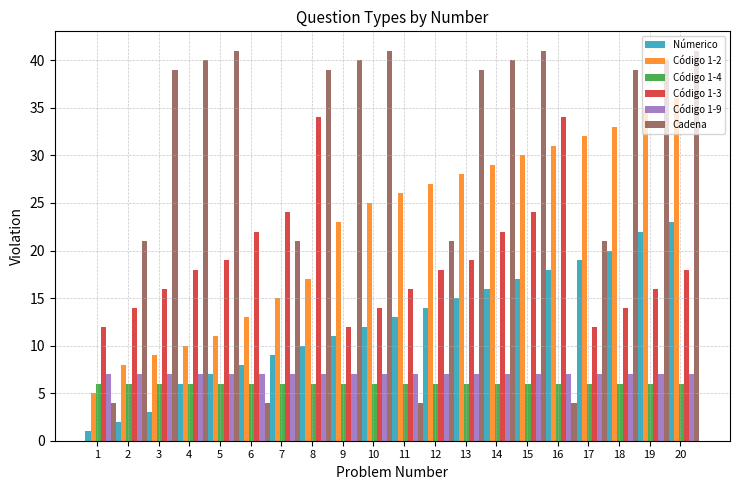

Reading right to left, extract all data points from this chart.

Númerico: 20=23	19=22	18=20	17=19	16=18	15=17	14=16	13=15	12=14	11=13	10=12	9=11	8=10	7=9	6=8	5=7	4=6	3=3	2=2	1=1
Código 1-2: 20=36	19=35	18=33	17=32	16=31	15=30	14=29	13=28	12=27	11=26	10=25	9=23	8=17	7=15	6=13	5=11	4=10	3=9	2=8	1=5
Código 1-4: 20=6	19=6	18=6	17=6	16=6	15=6	14=6	13=6	12=6	11=6	10=6	9=6	8=6	7=6	6=6	5=6	4=6	3=6	2=6	1=6
Código 1-3: 20=18	19=16	18=14	17=12	16=34	15=24	14=22	13=19	12=18	11=16	10=14	9=12	8=34	7=24	6=22	5=19	4=18	3=16	2=14	1=12
Código 1-9: 20=7	19=7	18=7	17=7	16=7	15=7	14=7	13=7	12=7	11=7	10=7	9=7	8=7	7=7	6=7	5=7	4=7	3=7	2=7	1=7
Cadena: 20=41	19=40	18=39	17=21	16=4	15=41	14=40	13=39	12=21	11=4	10=41	9=40	8=39	7=21	6=4	5=41	4=40	3=39	2=21	1=4